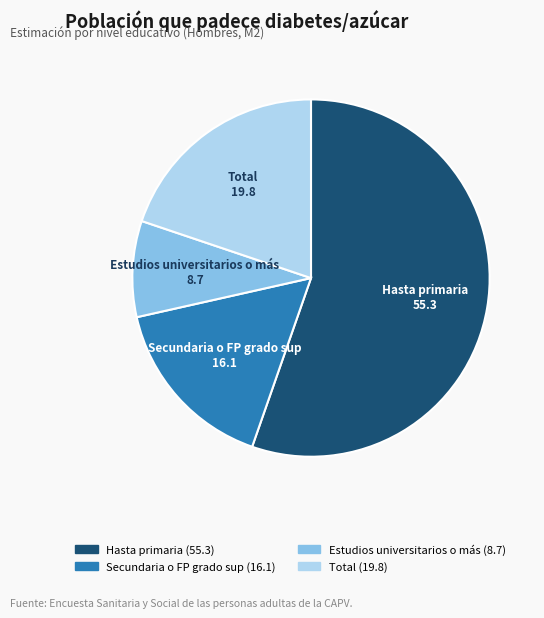

Rank the categories by value from highest to lowest.

Hasta primaria, Total, Secundaria o FP grado sup, Estudios universitarios o más